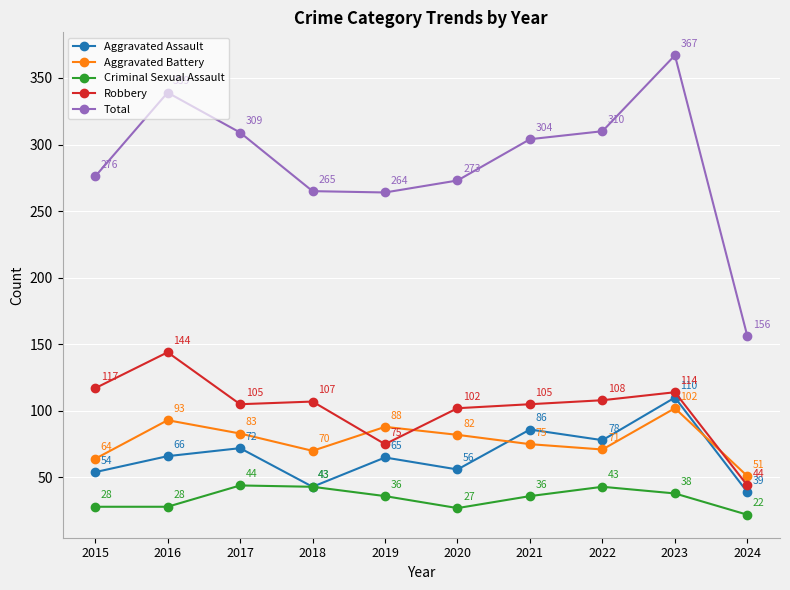

Read the Aggravated Assault value at 2024.

39